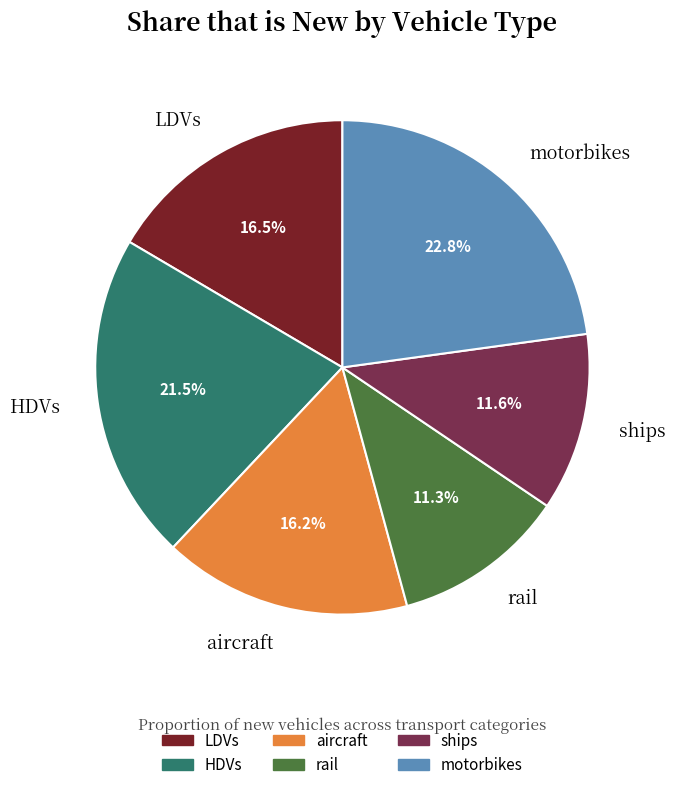

To the nearest percent, what is the difference between the motorbikes and HDVs slice percentages?

1%